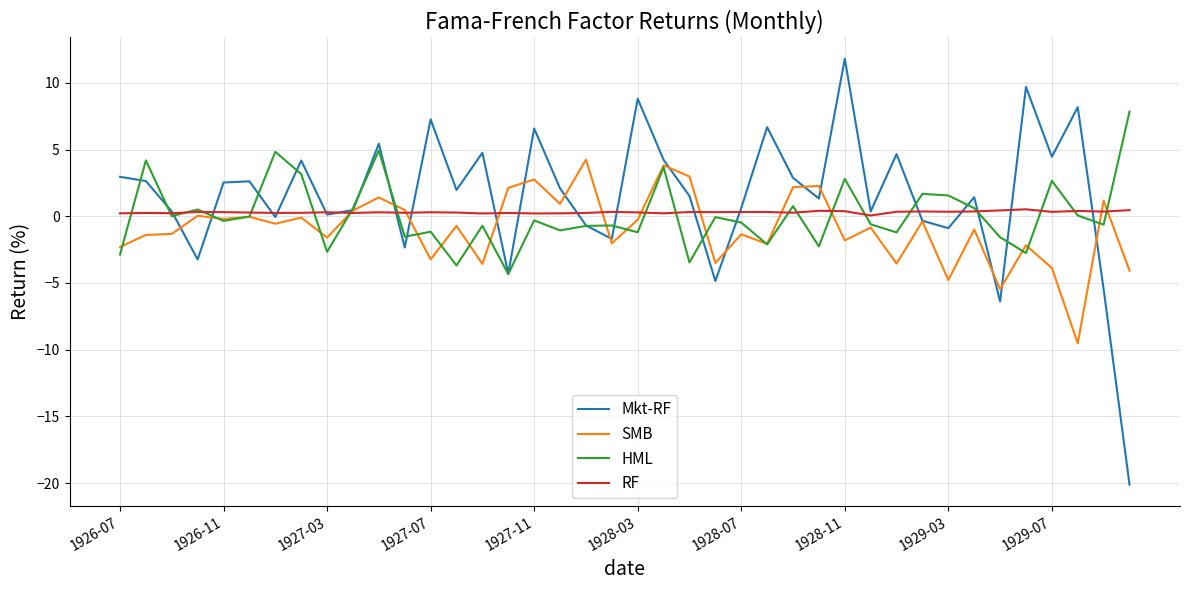

Which series has the largest range (max minus min)?

Mkt-RF